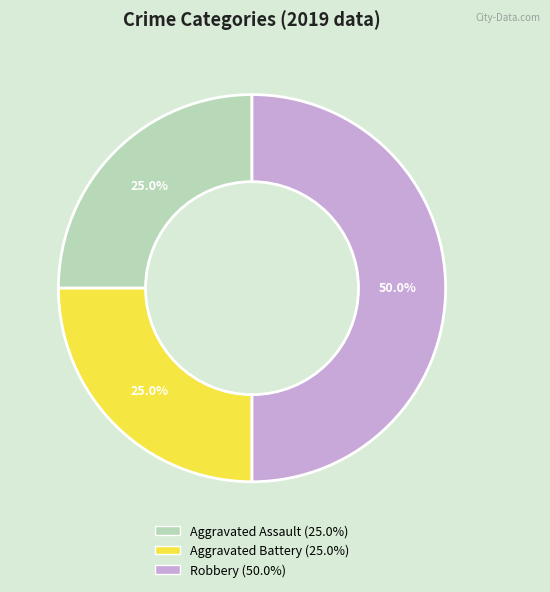

Between Aggravated Battery and Robbery, which is larger?

Robbery